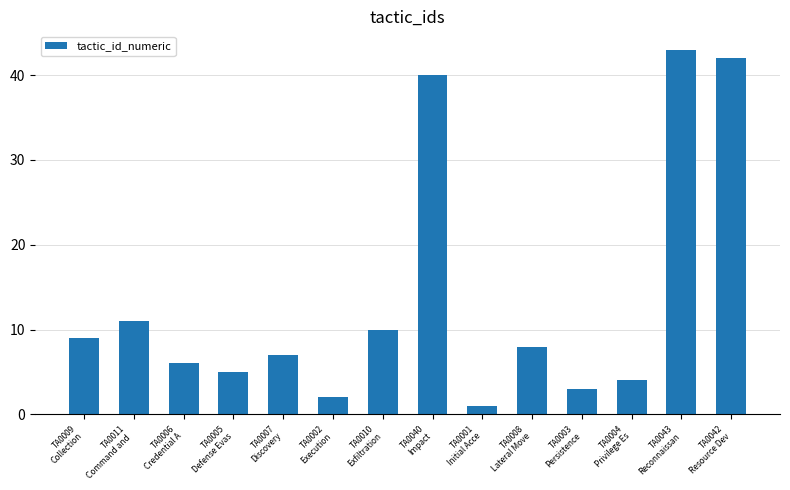

Rank the categories by value from lowest to highest.

TA0001
Initial Acce, TA0002
Execution, TA0003
Persistence, TA0004
Privilege Es, TA0005
Defense Evas, TA0006
Credential A, TA0007
Discovery, TA0008
Lateral Move, TA0009
Collection, TA0010
Exfiltration, TA0011
Command and , TA0040
Impact, TA0042
Resource Dev, TA0043
Reconnaissan